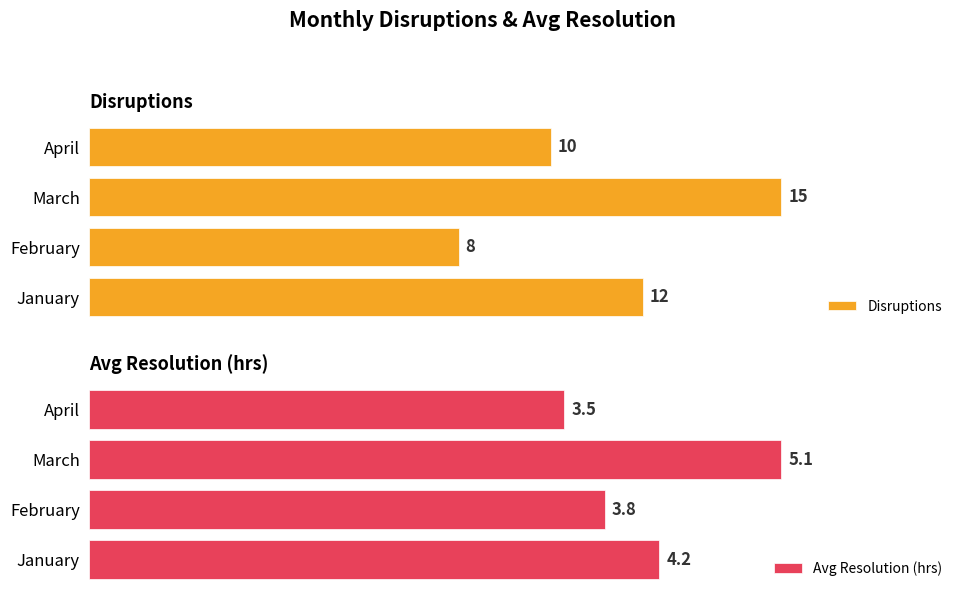

Rank the categories by Disruptions value from lowest to highest.

February, April, January, March